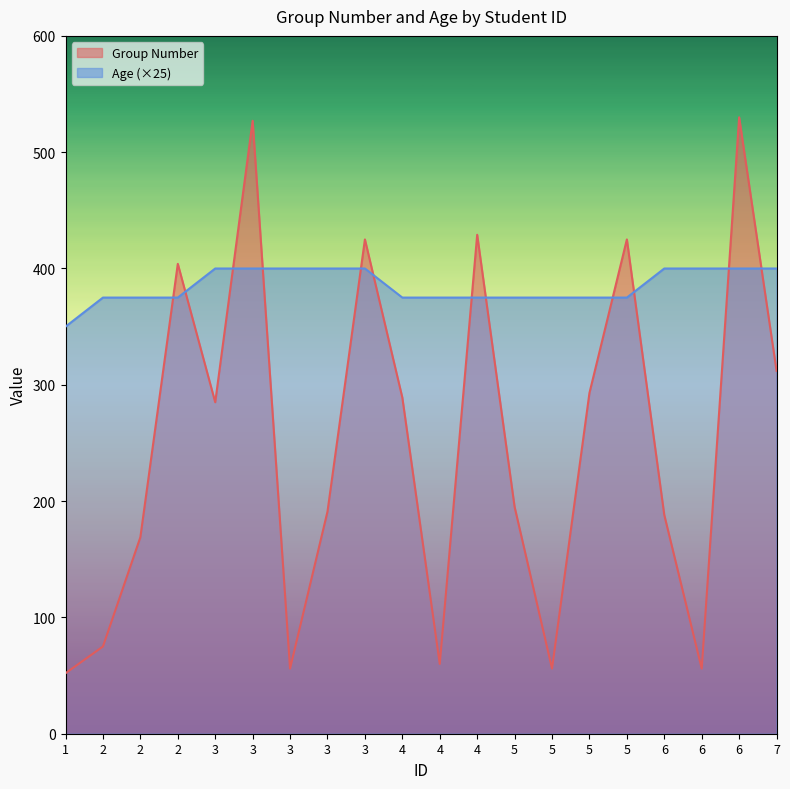

What is the average value of the Group Number series?

251